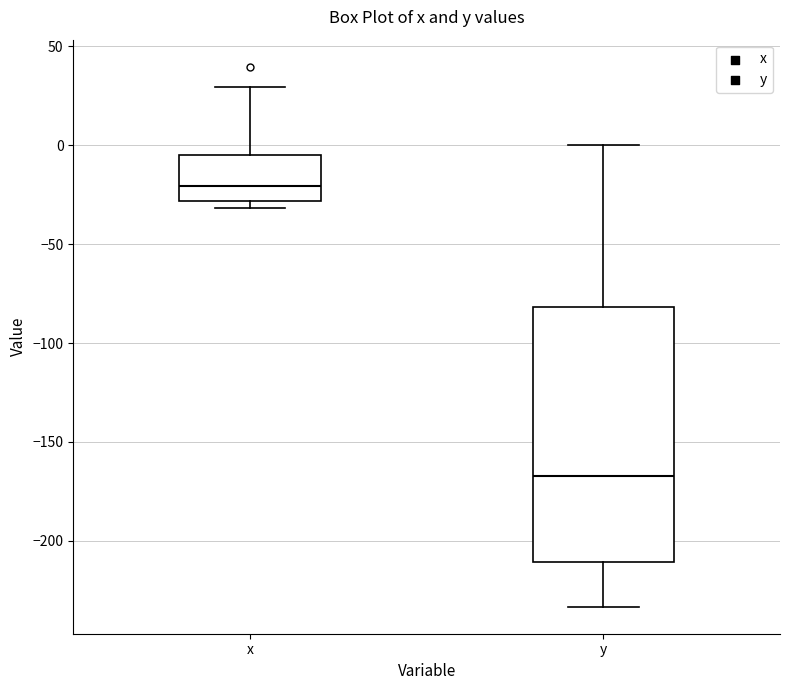

Reading left to right, transcribe this box plot: for each box, give where its median line is, the range the box spans, and where its two whiskers end, as read against the y-axis. The values are not printed on the chart, so give them approximately, as read against the axis.

x: median -20, box -30 to -5, whiskers -30 (just below the box's lower edge) to 30
y: median -165, box -210 to -80, whiskers -235 to 0